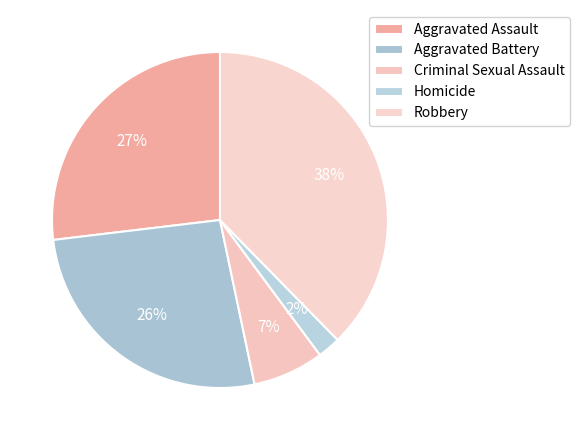

How many slices are in this pie chart?

5